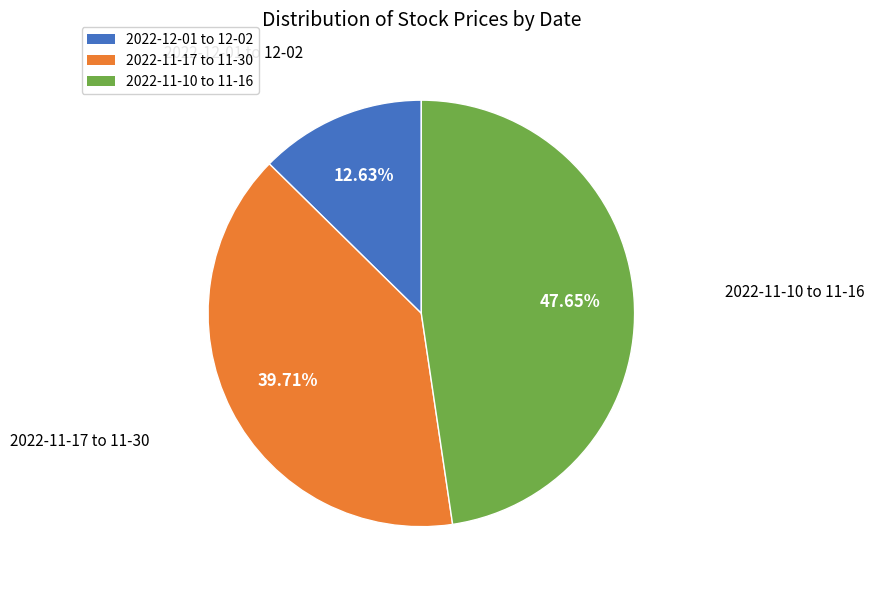

Rank the categories by value from lowest to highest.

2022-12-01 to 12-02, 2022-11-17 to 11-30, 2022-11-10 to 11-16